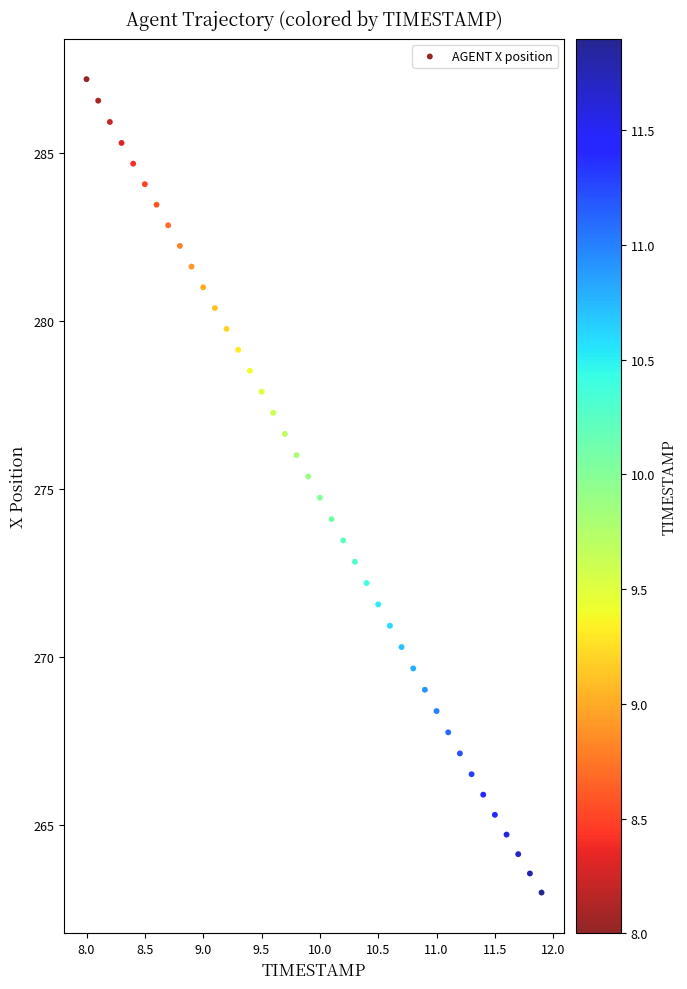

What is the range of Y values (max minus min)?

24.2